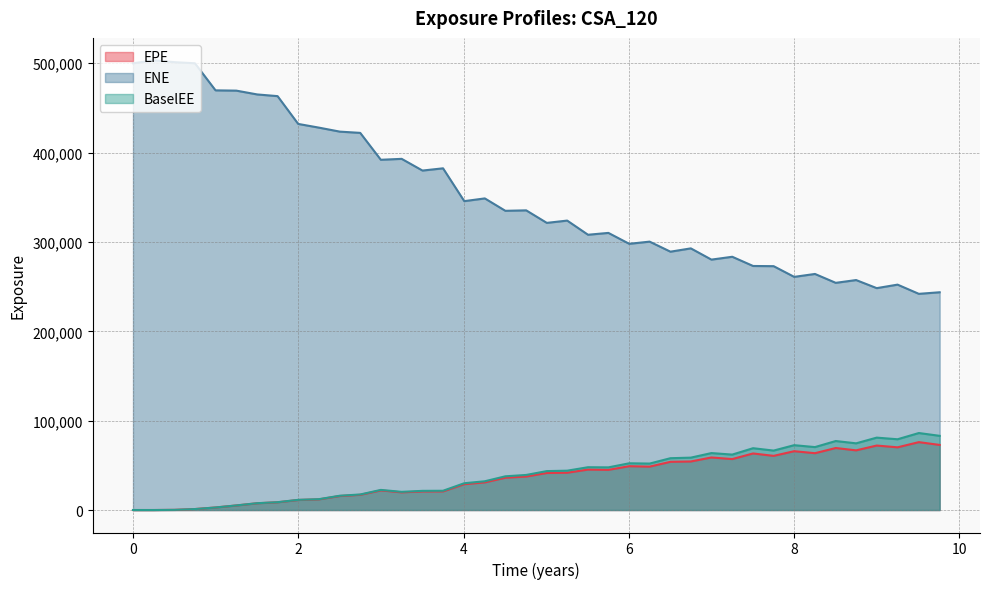

The value of ENE at 5.50549 is 308044.0. True or false?

True